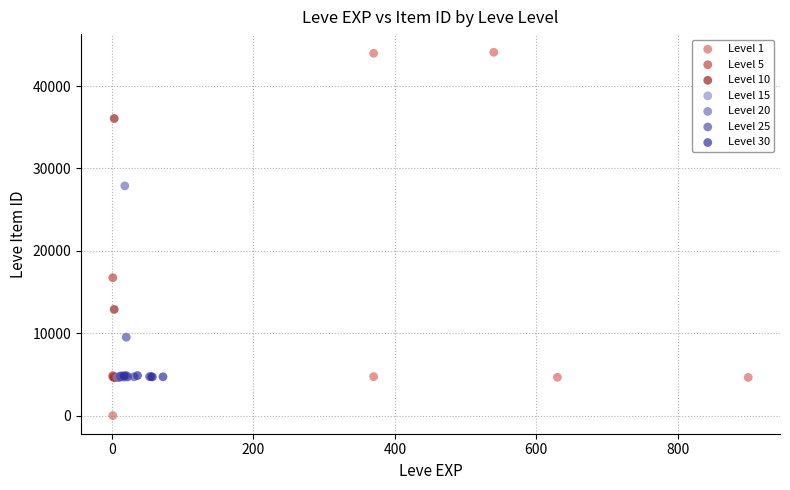

Which series reaches the minimum Y coordinate?

Level 1